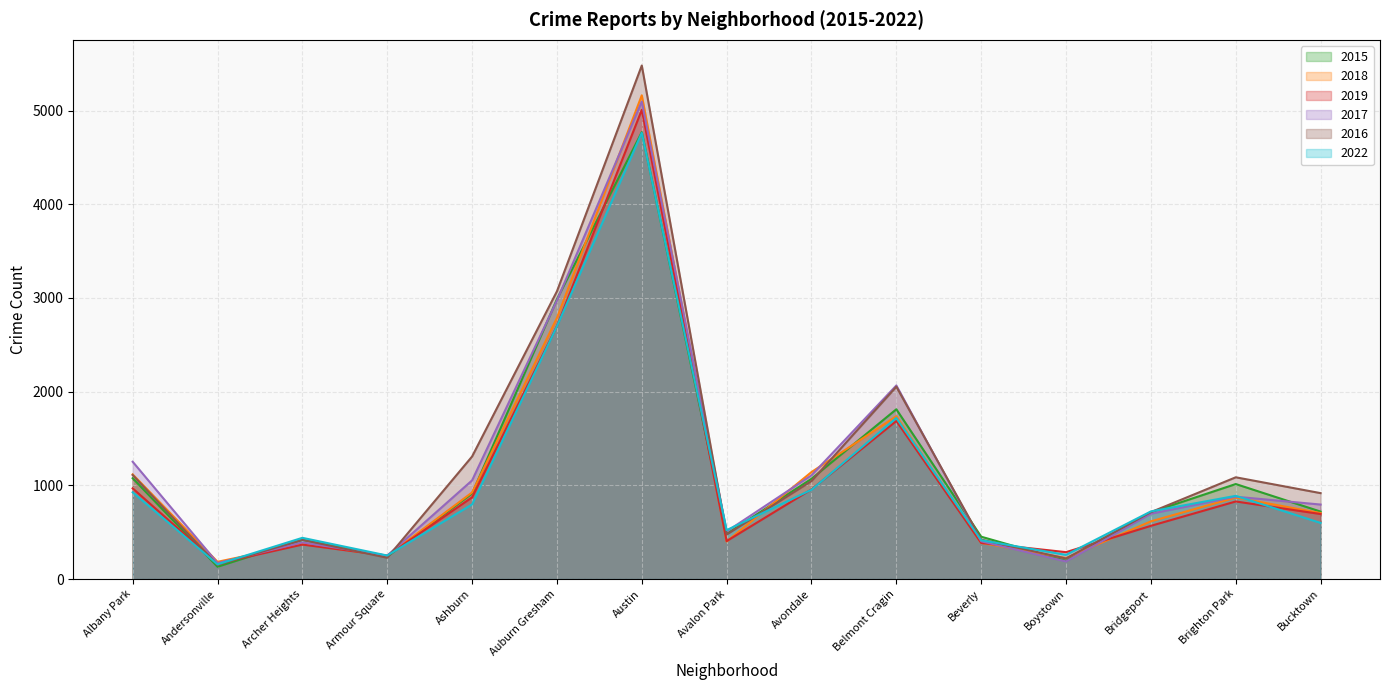

What is the spread (max minus min) of values at Austin?

718